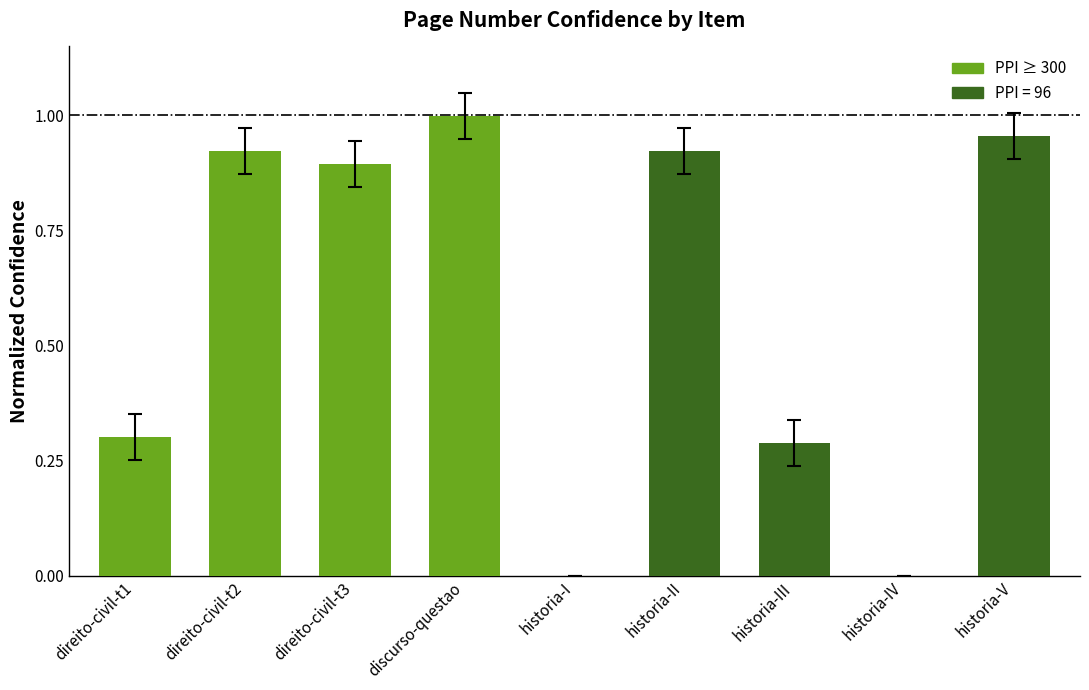

The chart shows a value of 0.5 at historia-I. True or false?

False